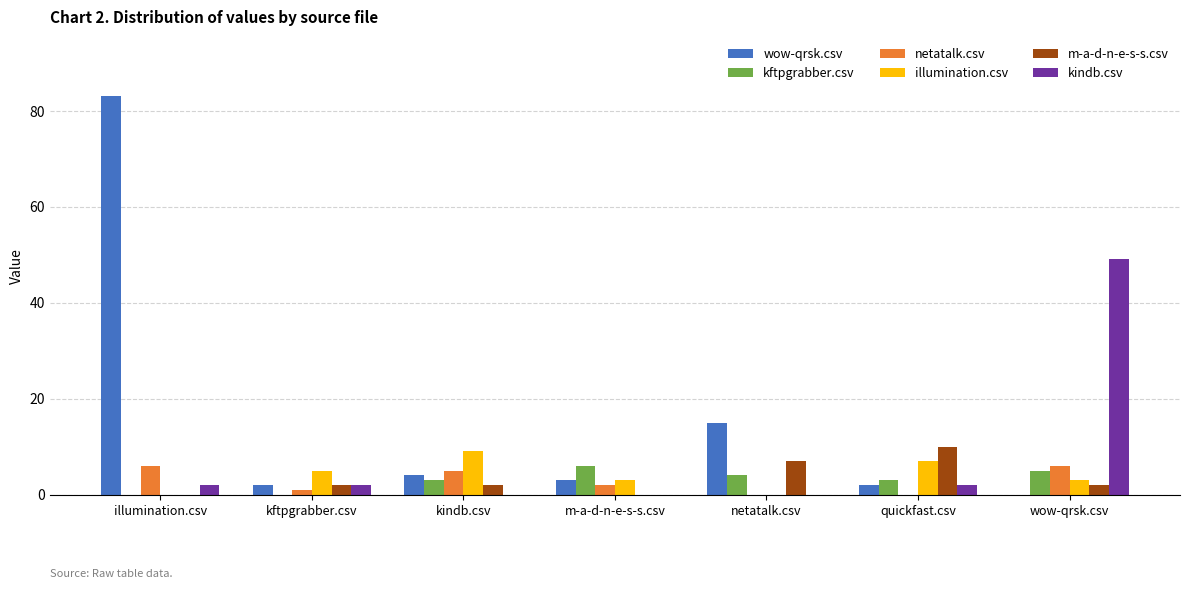

What is the highest value of the wow-qrsk.csv series?

83